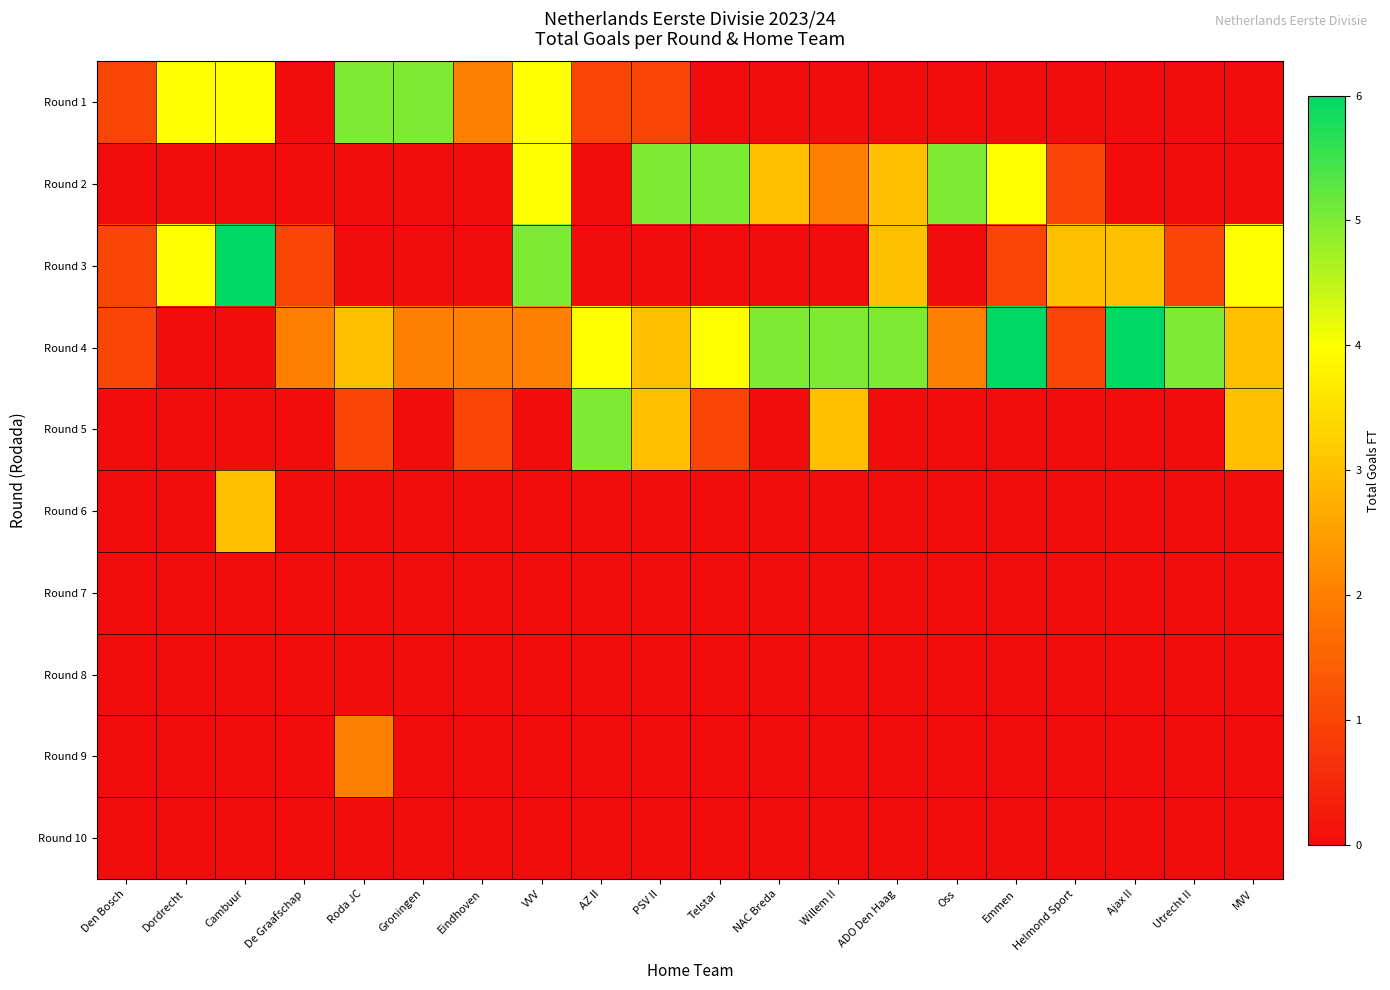

Between VVV and Telstar, which series saw the biggest shift?

Round 3